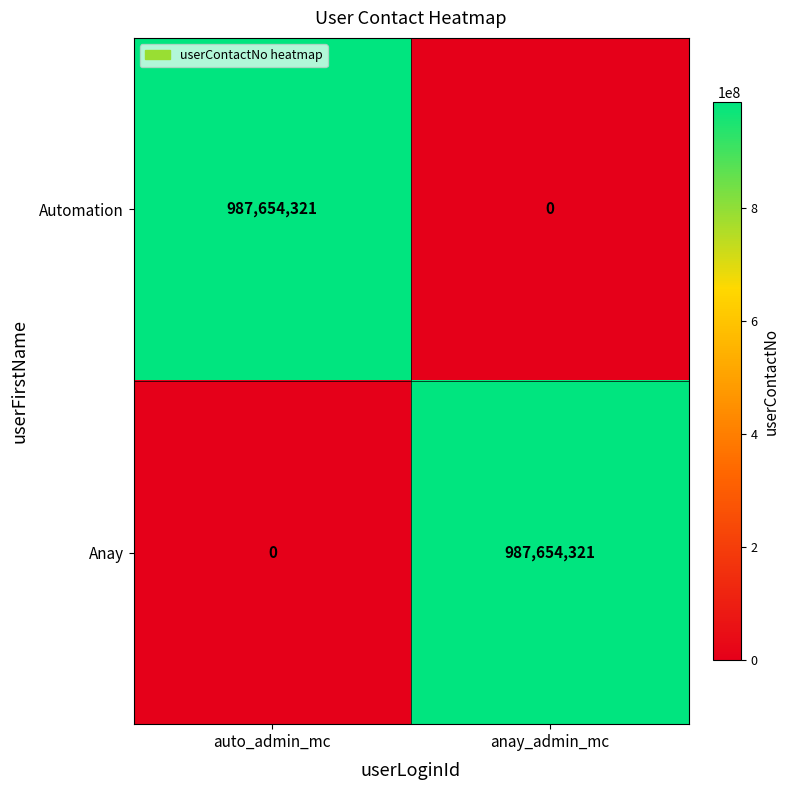

What is the difference between the maximum and minimum values in the Anay series?

987654321